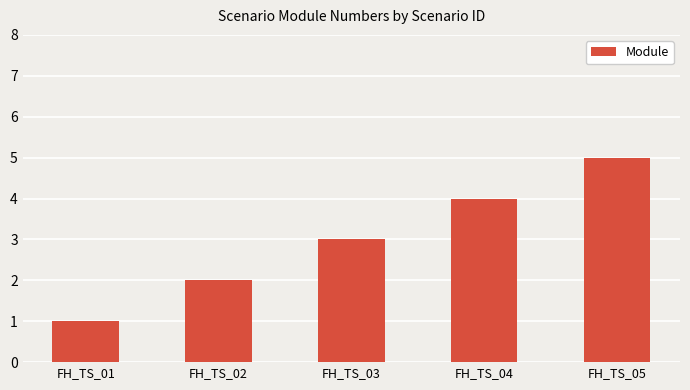

Reading left to right, extract all data points from this chart.

1	2	3	4	5